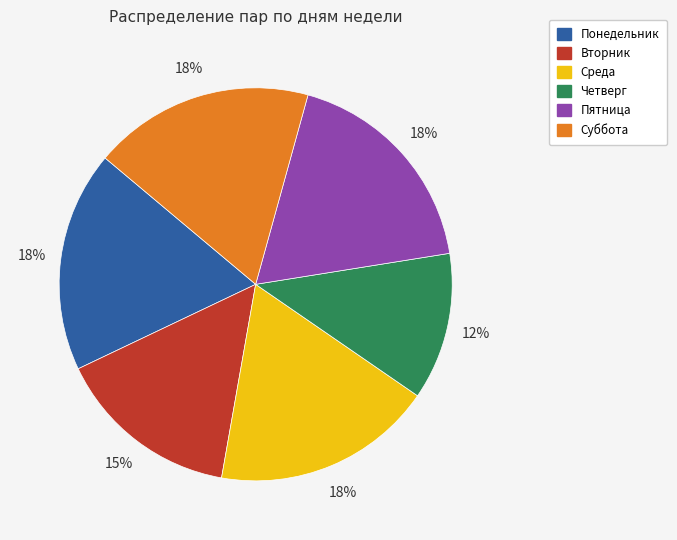

To the nearest percent, what portion does Четверг represent?

12%